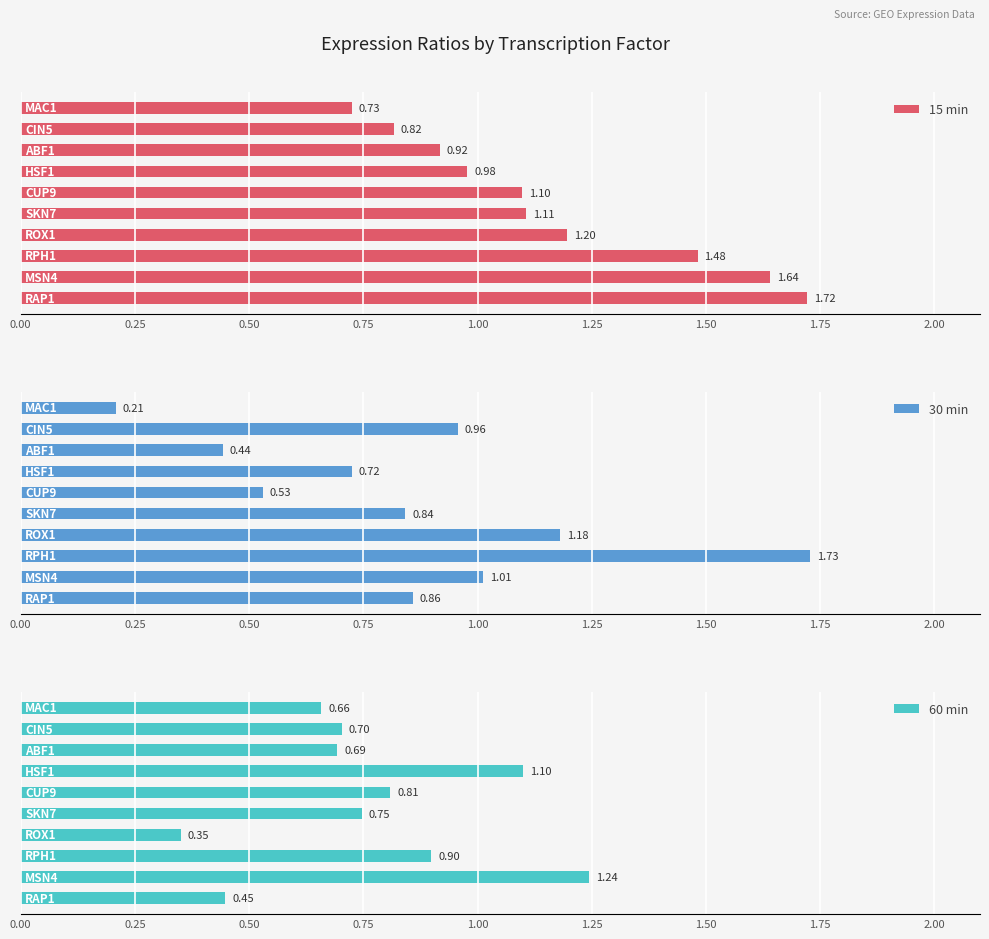

How many values in the 15 min series exceed 1?

6